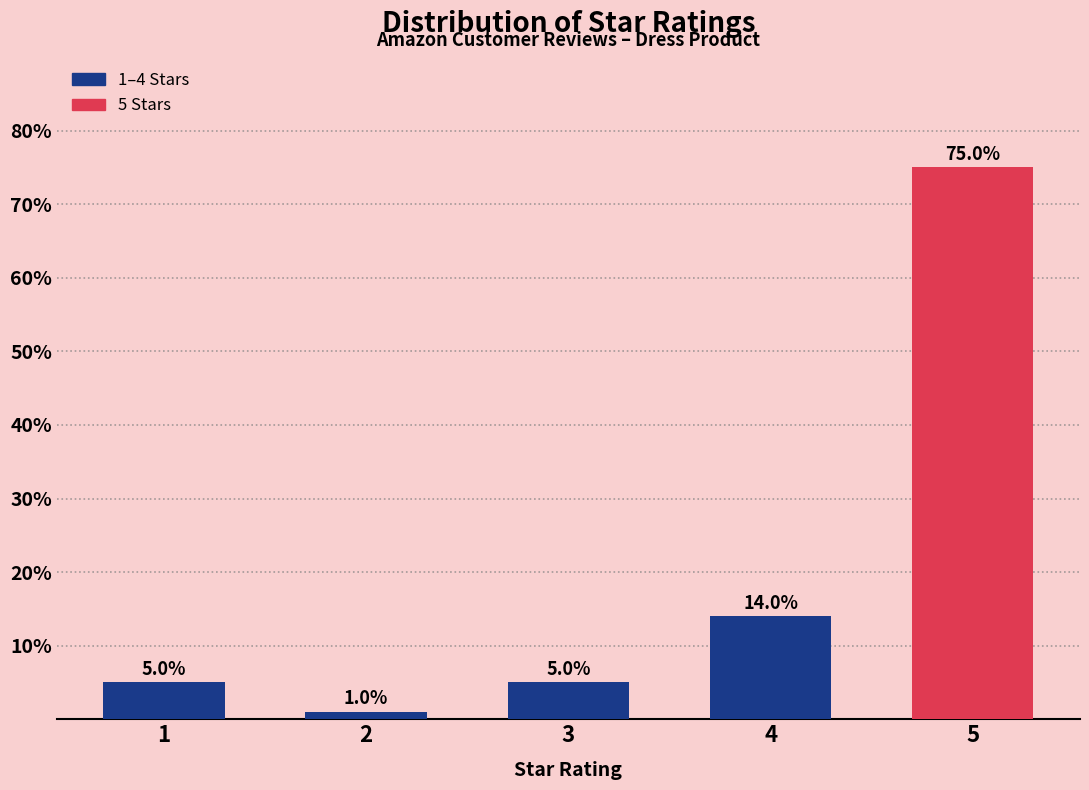

Reading left to right, extract all data points from this chart.

5.0	1.0	5.0	14.0	75.0